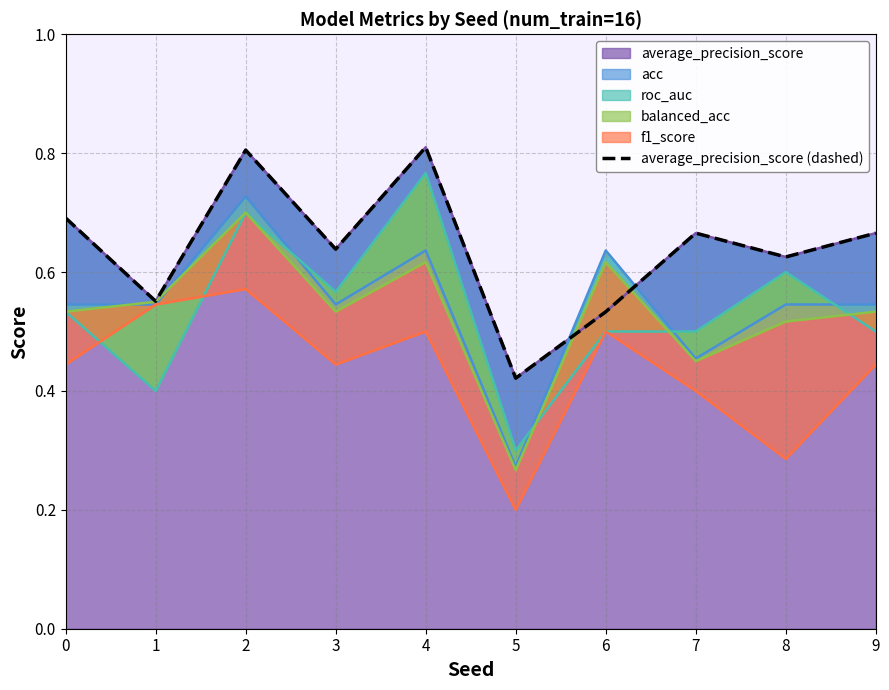

Where is the first local minimum?

1